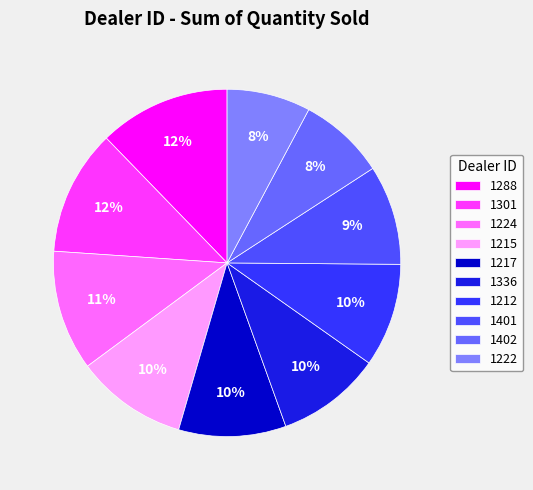

Between 1215 and 1336, which is larger?

1215